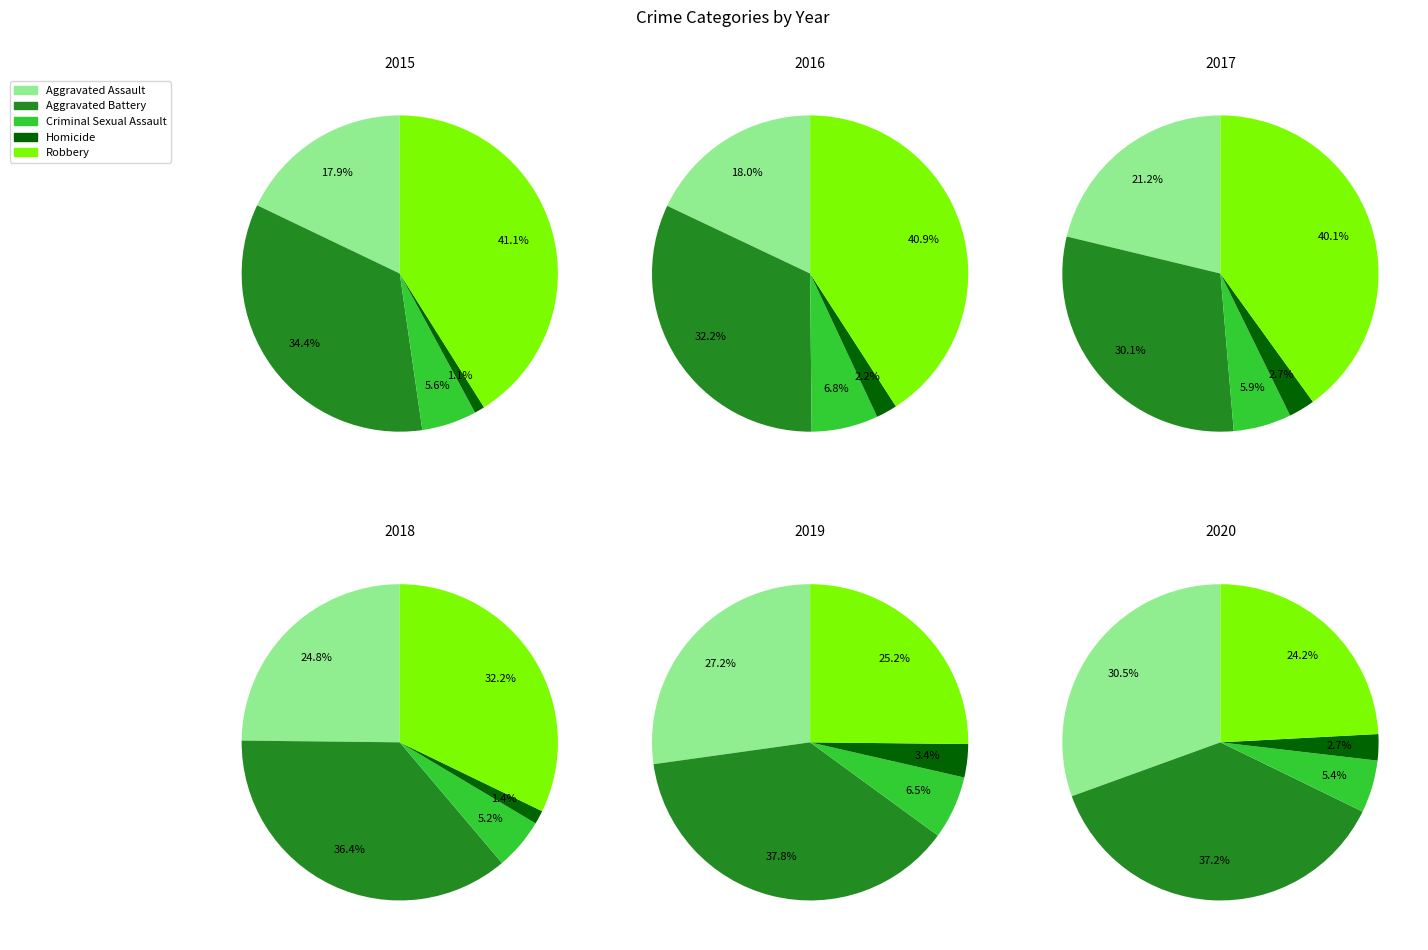

Is it true that Aggravated Battery is 34% of the pie?

True